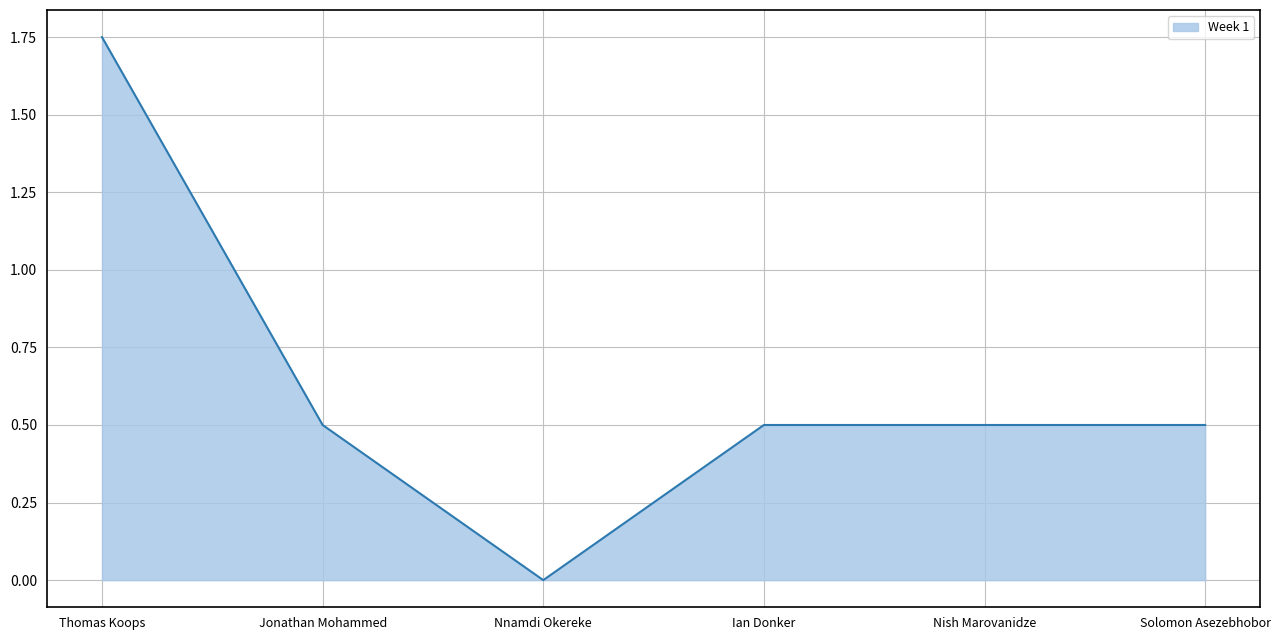

Read the value at Solomon Asezebhobor.

0.5